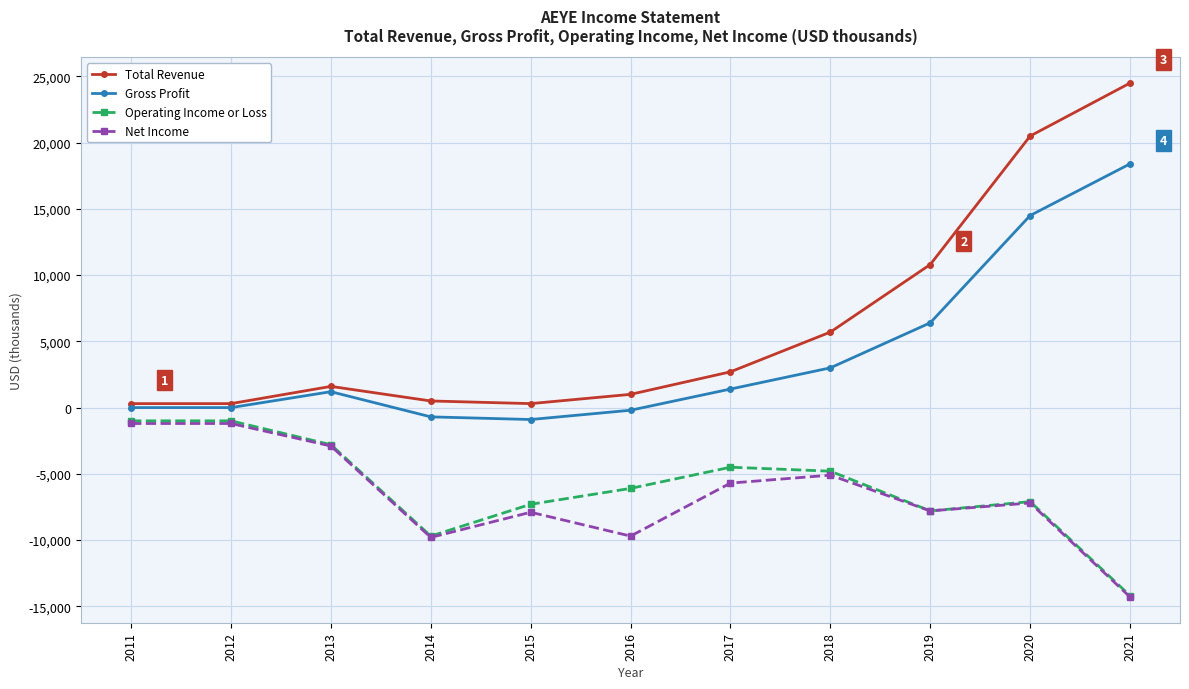

Is it true that Total Revenue equals 300 at 2011?

True